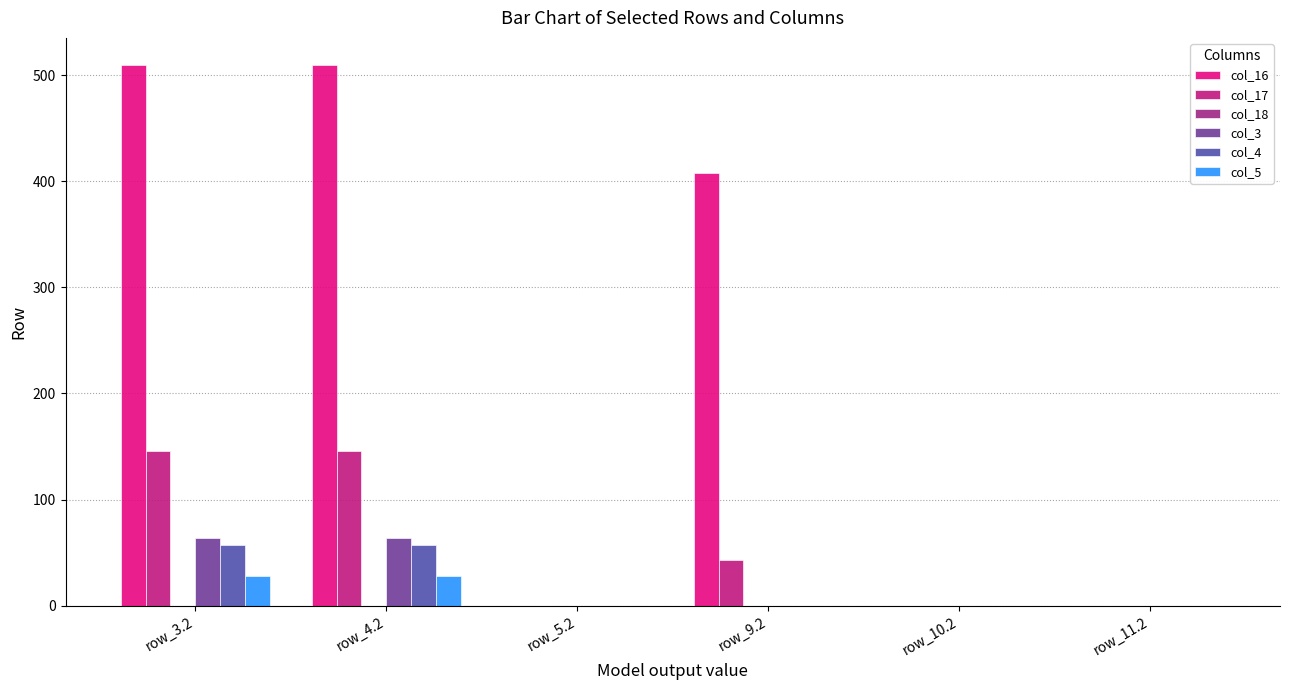

What is the greatest value displayed?

509.6